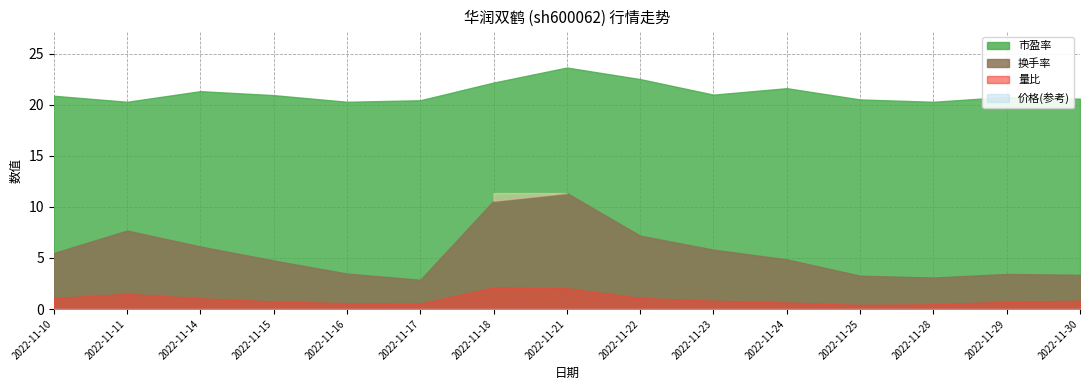

What are all the series names shown in the legend?

价格, 量比, 换手率, 市盈率